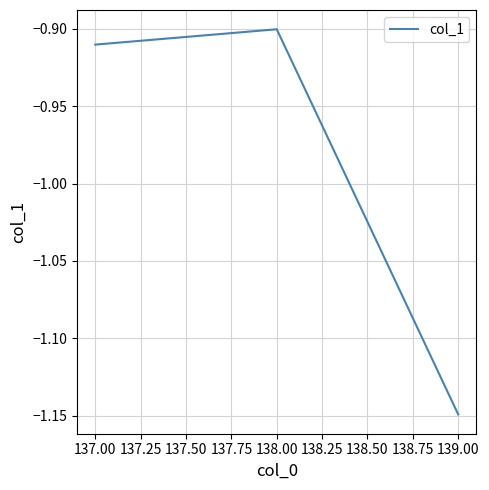

What position from the left is 138.00?

2